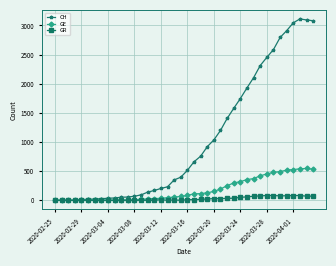

What is the greatest value displayed?

3111